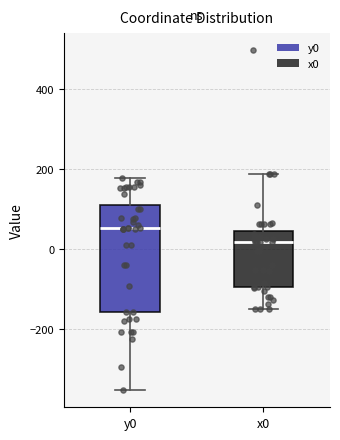

Which box has the highest median line?

y0